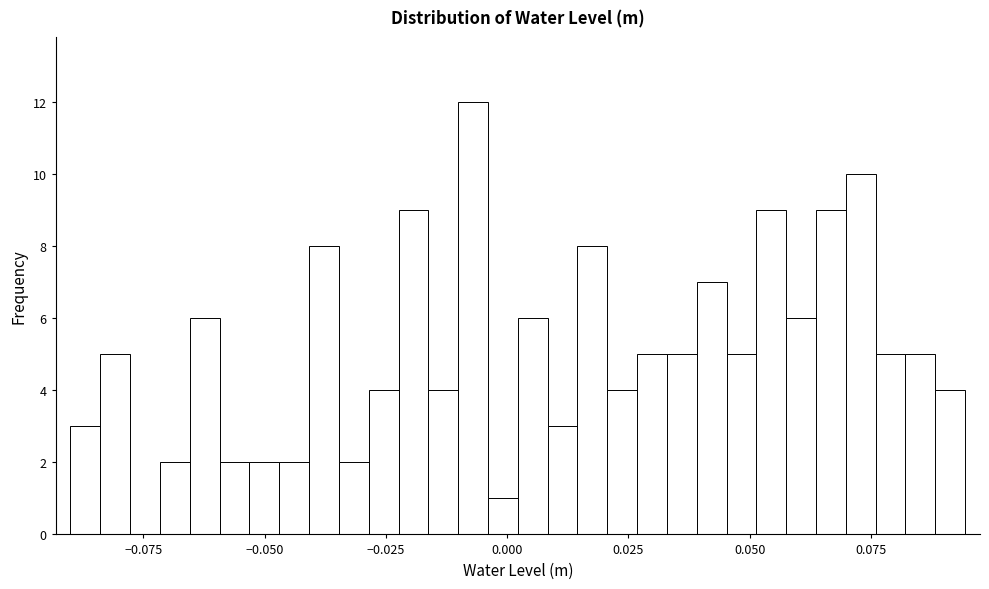

Read against the x-axis, roughly where is the centre of the tallest bar?

-0.005